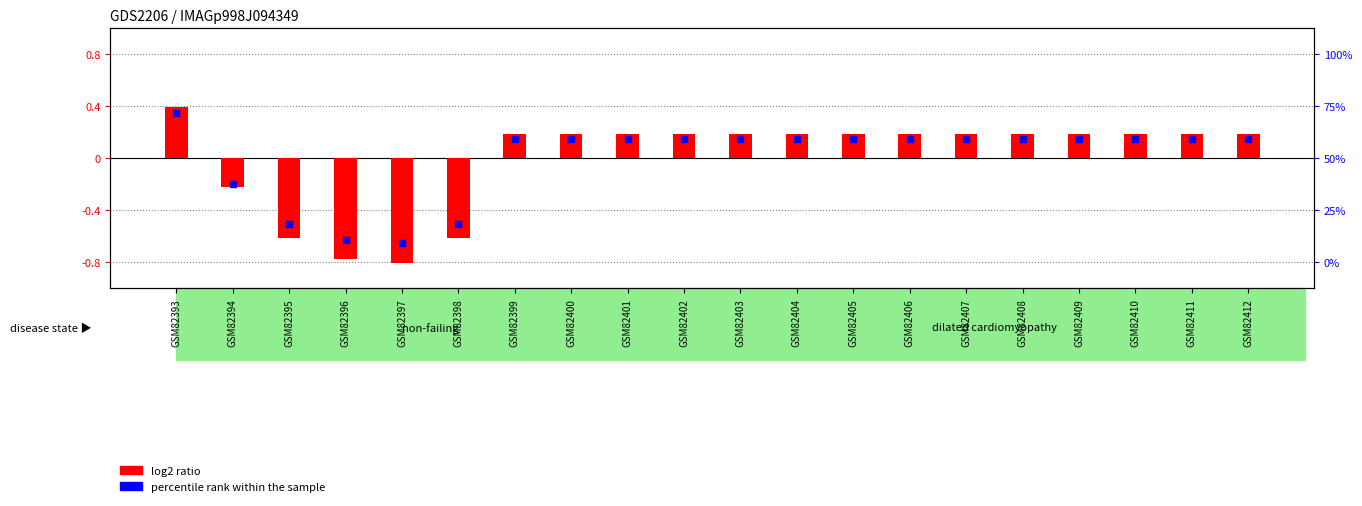

What is the total value across all series at GSM82406?

0.3